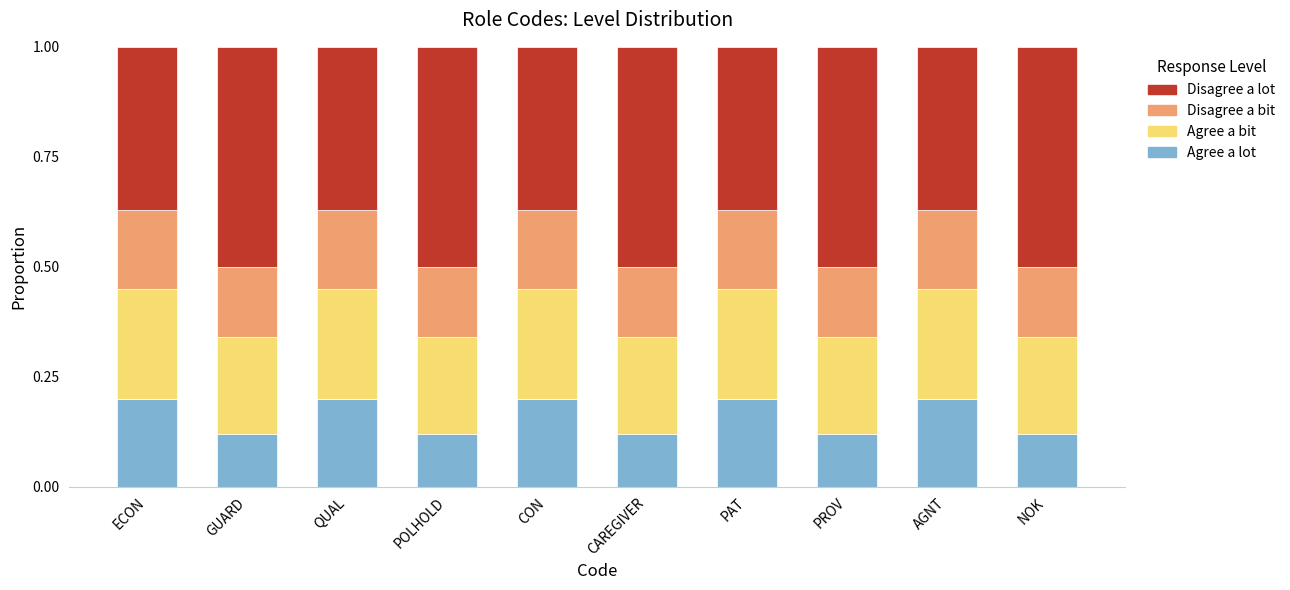

The Agree a lot series shows 0.2 at CON. True or false?

True